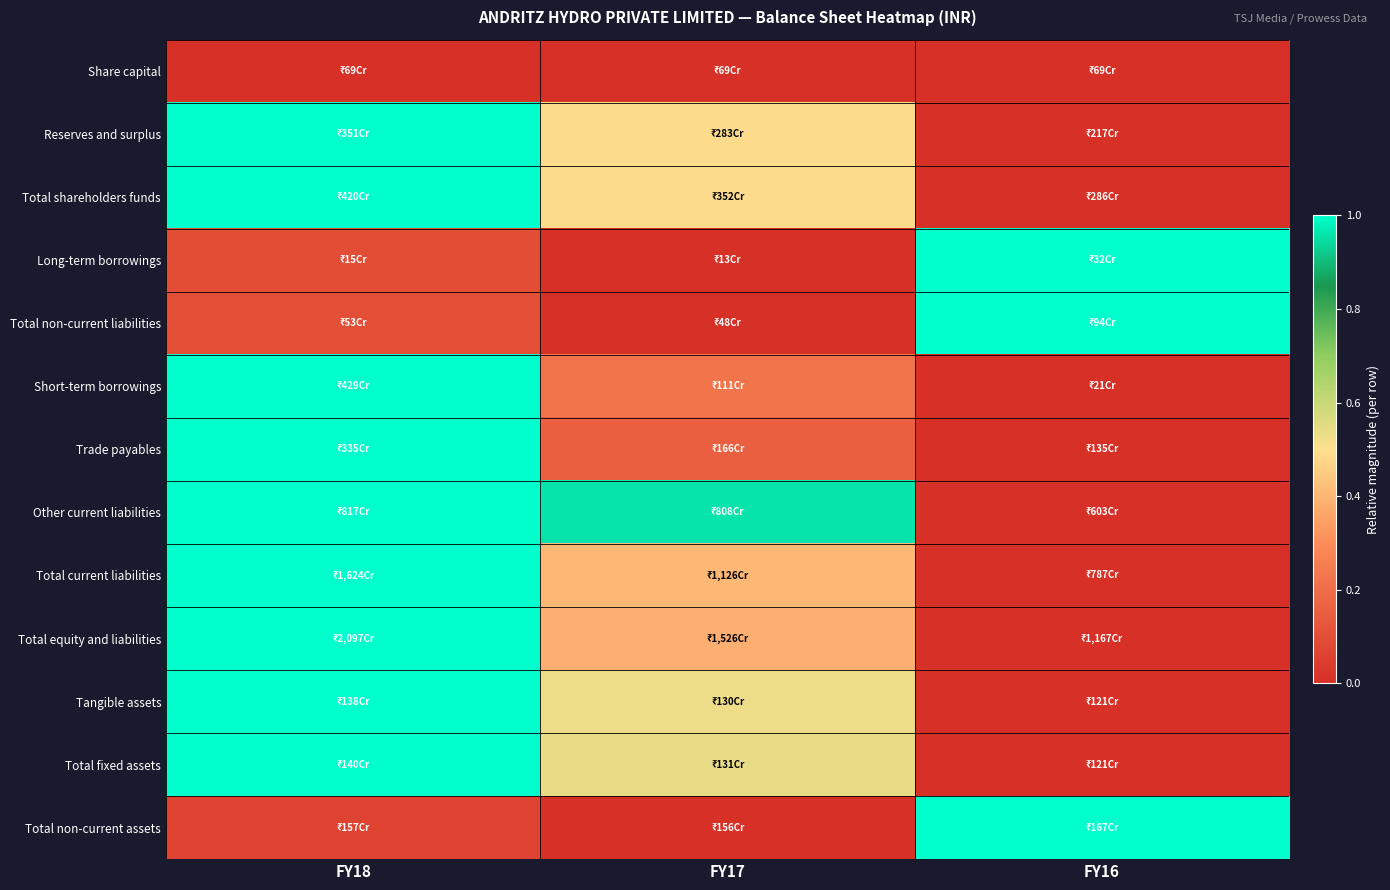

Between FY17 and FY18, which is larger?

FY17